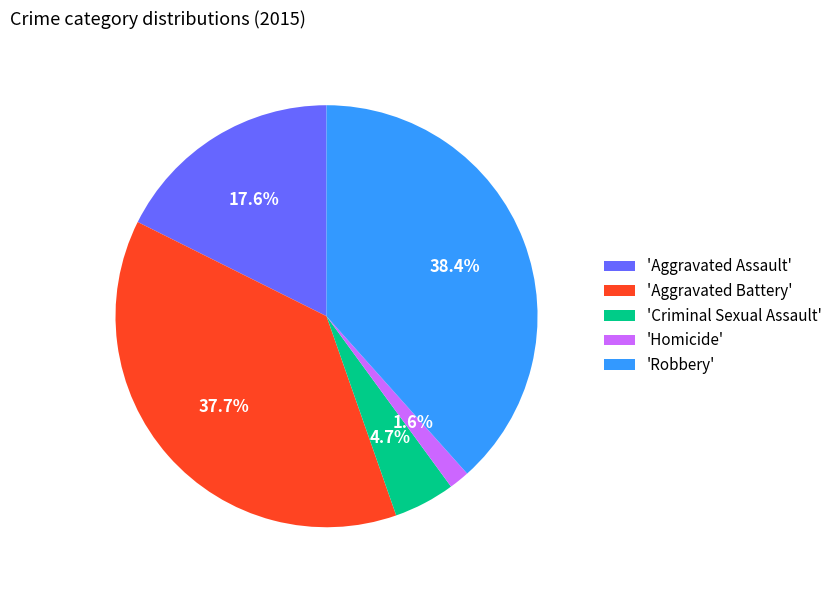

How many slices are in this pie chart?

5